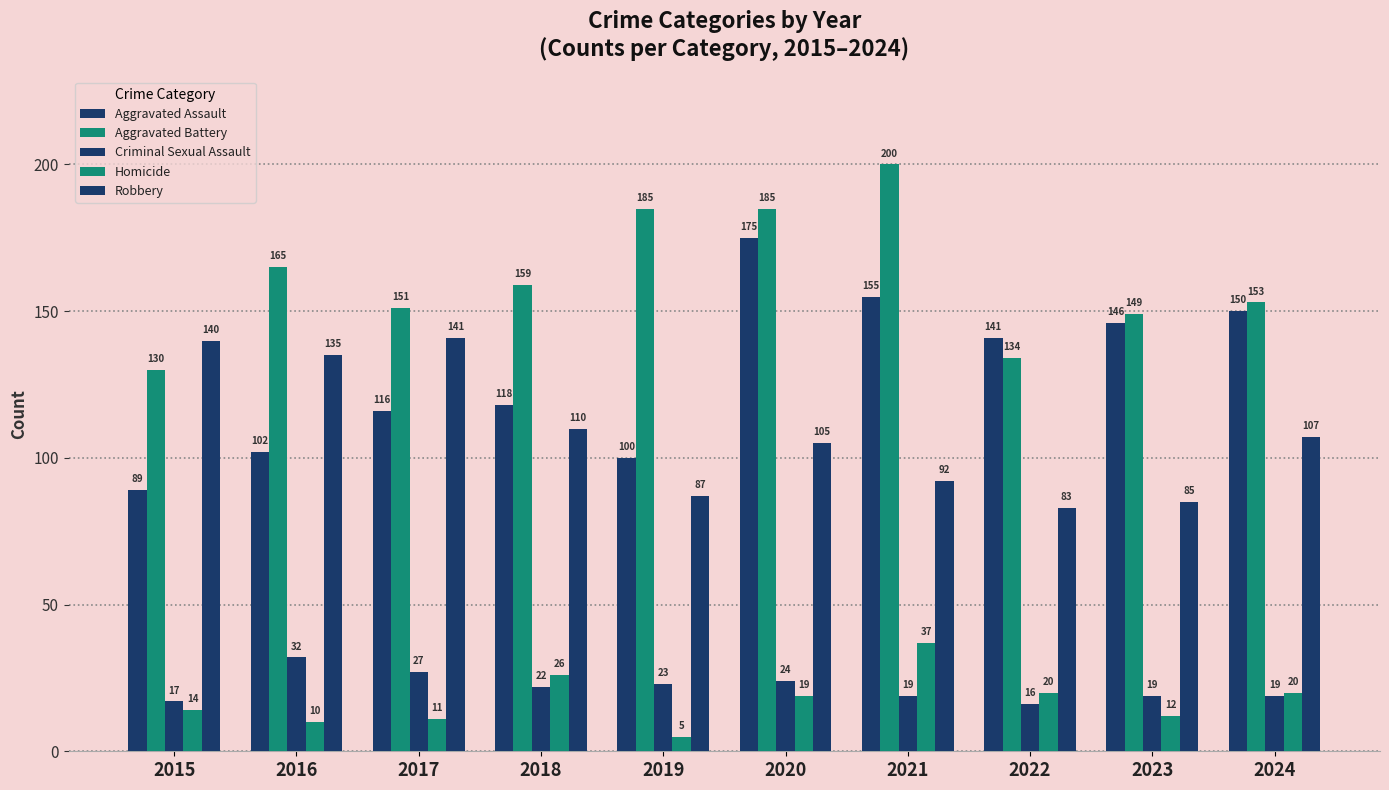

How many categories are shown in the chart?

10